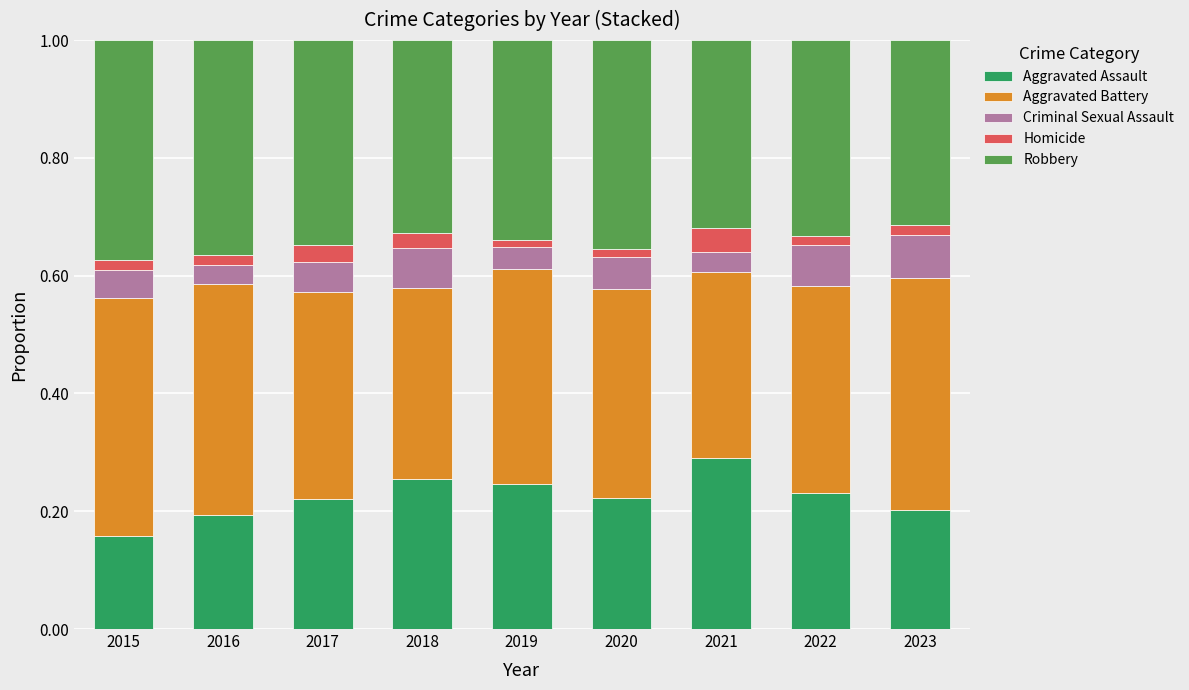

At which label does Aggravated Assault reach its minimum?

2015